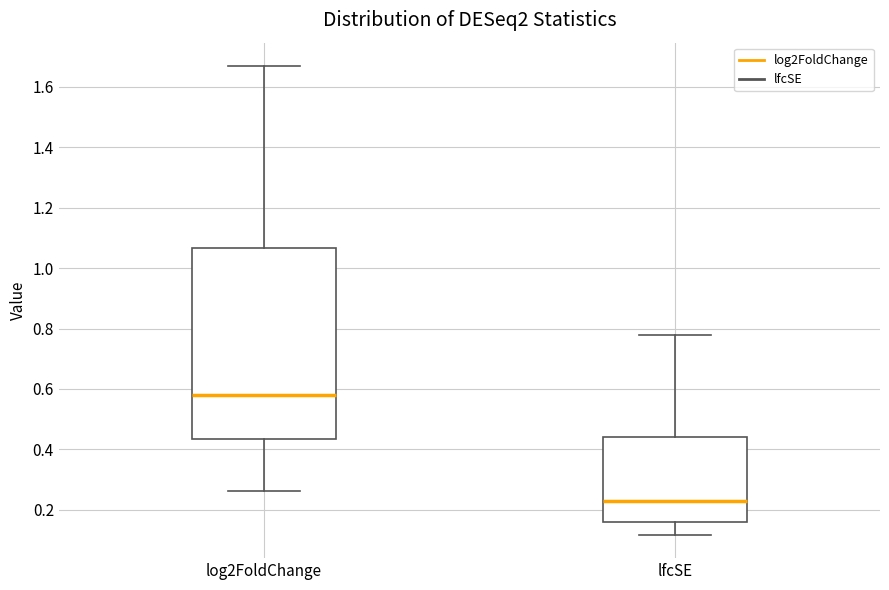

Where is the upper edge of the box for log2FoldChange on the y-axis? The values are not printed on the chart, so give them approximately, as read against the axis.

1.06